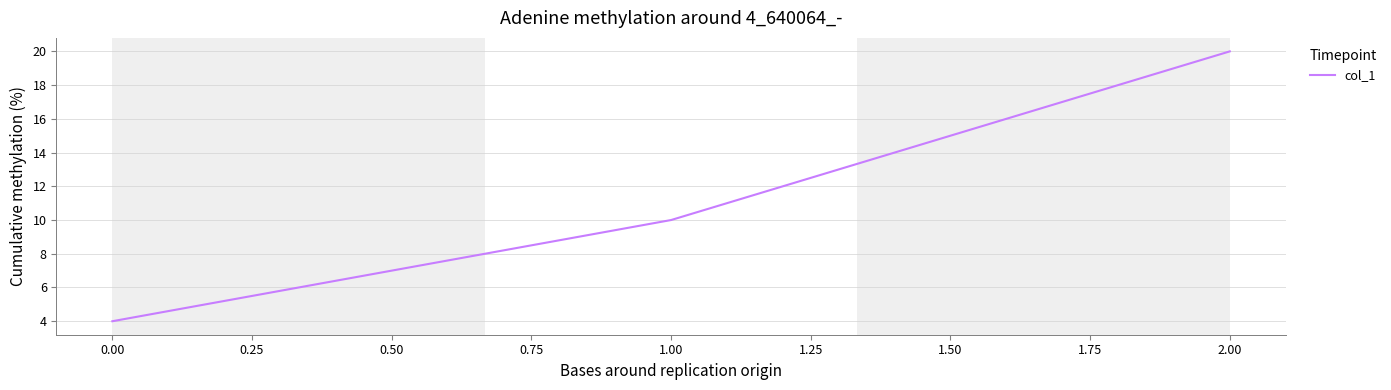

Between 0.00 and 2.00, which is larger?

2.00